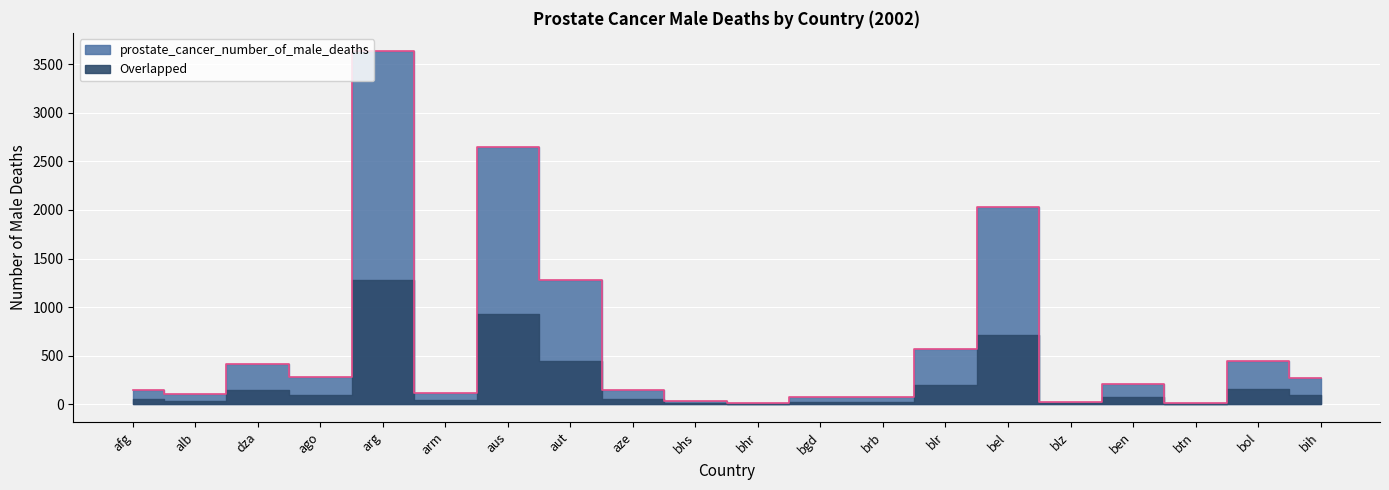

Reading left to right, what are all the values shown in this chart?

151	109	411	285	3641	116	2646	1282	145	37	17	71	77	567	2032	25	210	17	442	270